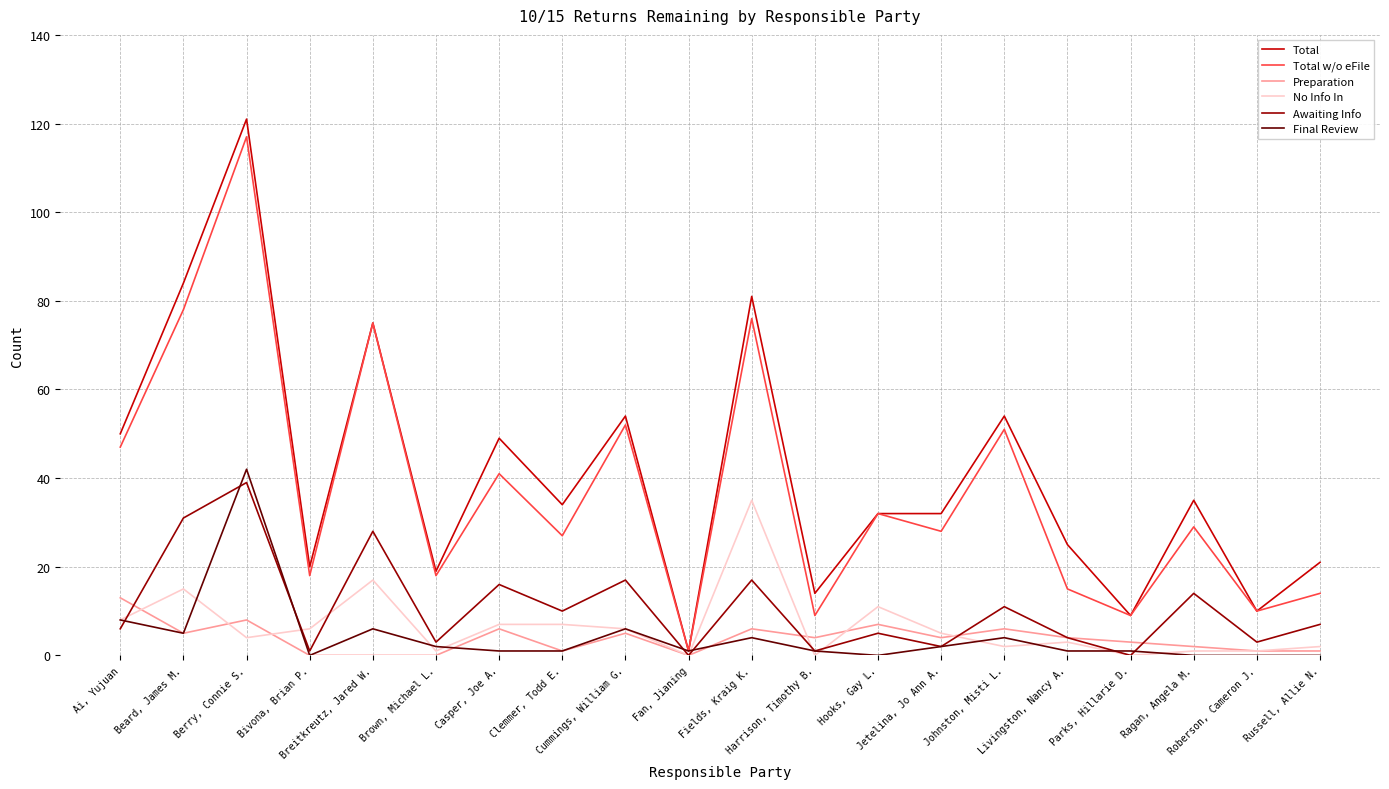

Which series has the largest total across all categories?

Total